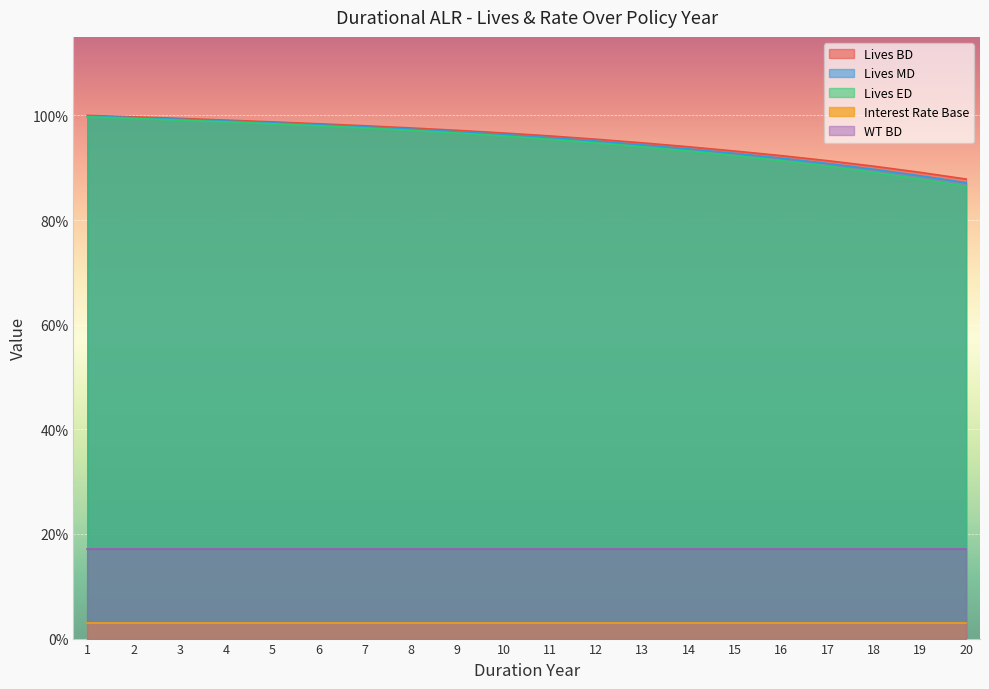

What are all the series names shown in the legend?

Lives BD, Lives MD, Lives ED, Interest Rate Base, WT BD